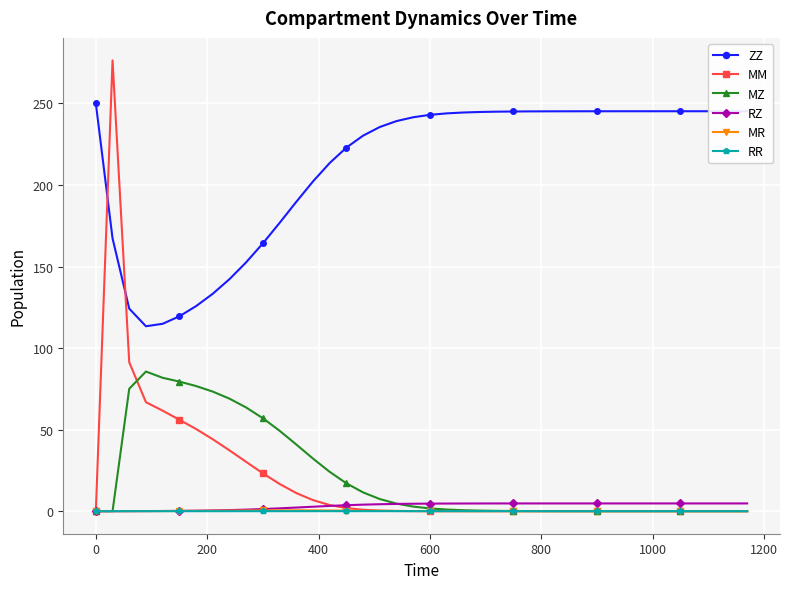

Which series has the largest total across all categories?

ZZ